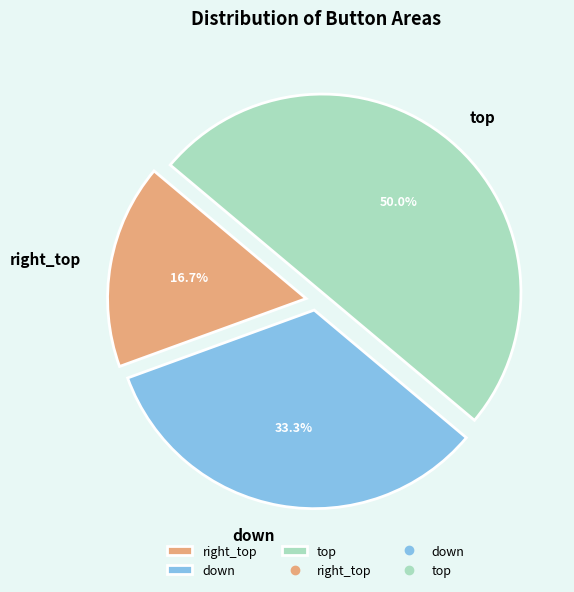

Which slice is the smallest?

right_top